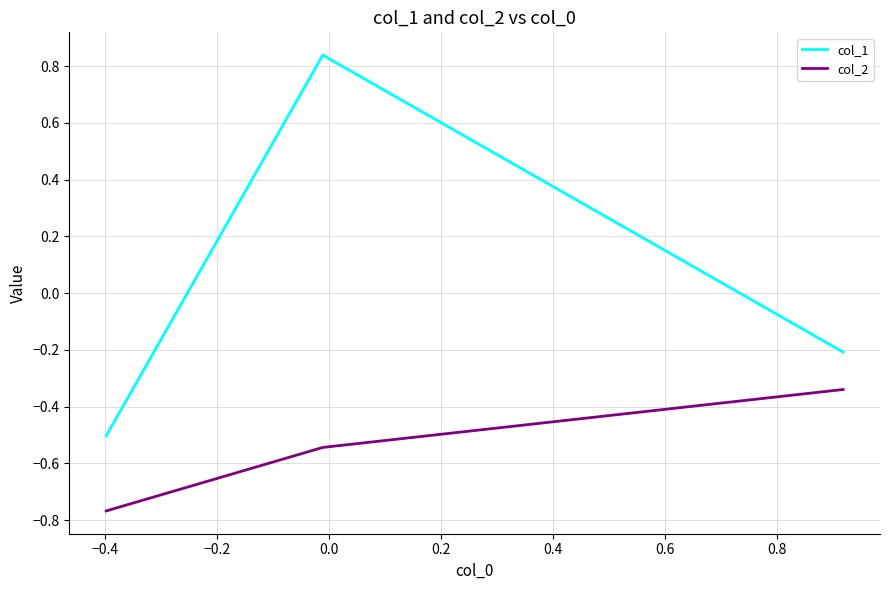

Rank the series by their average value, from highest to lowest.

col_1, col_2